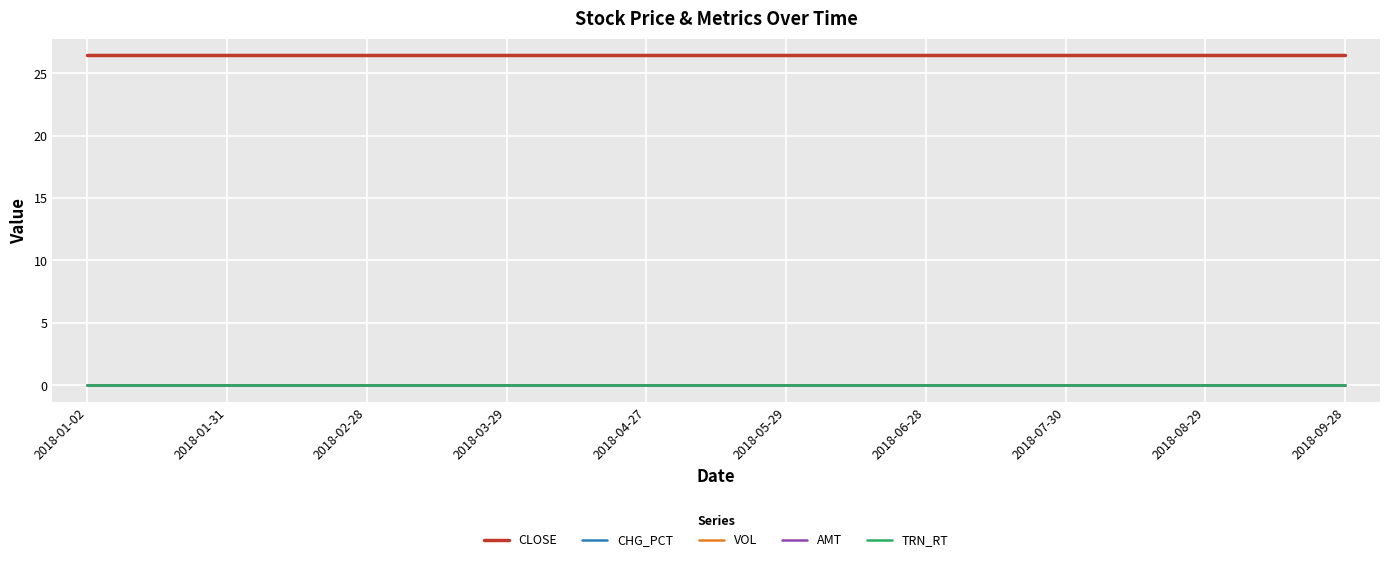

True or false: TRN_RT has more than 2 points higher than both neighbors.

False